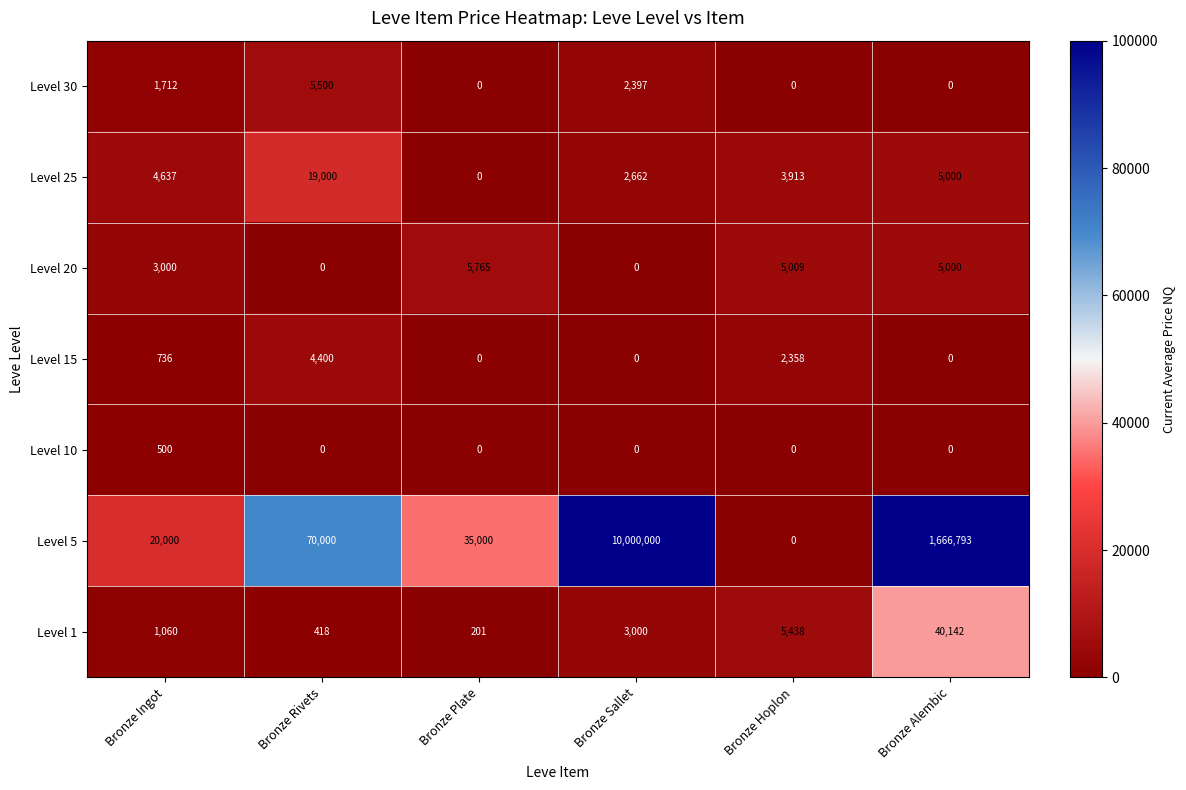

Where is Level 15 nearest to the value 2200?

Bronze Hoplon